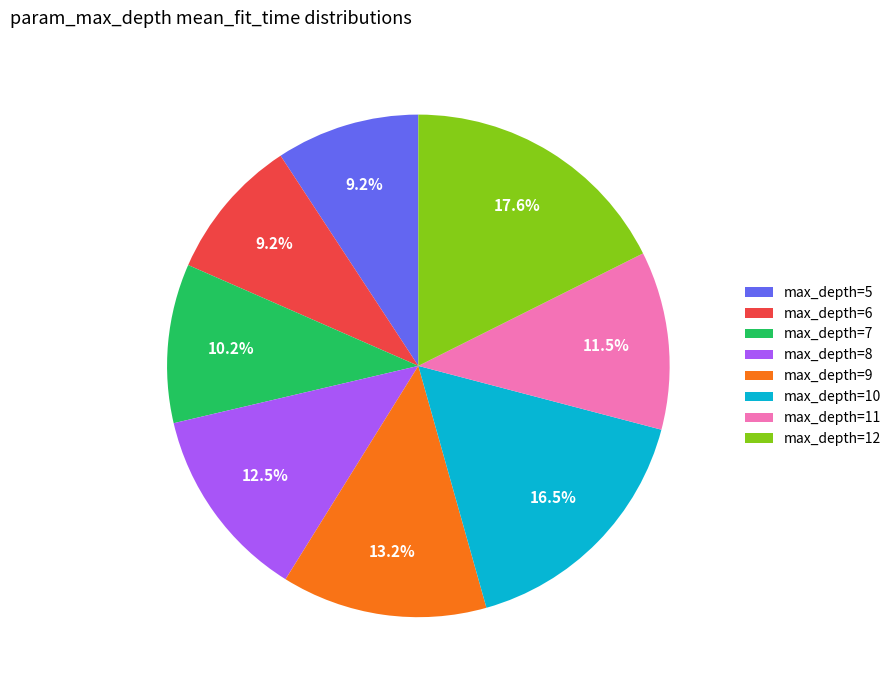

Which has a higher value, max_depth=12 or max_depth=6?

max_depth=12